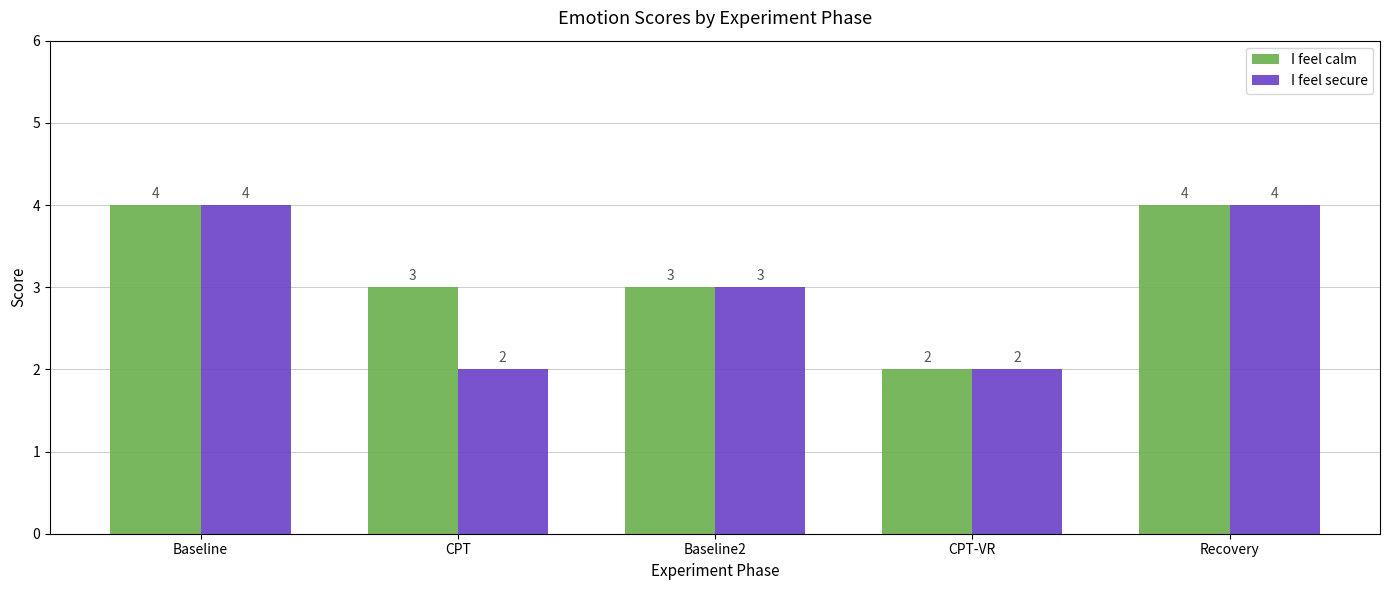

How many I feel calm values are between 3 and 4?

4